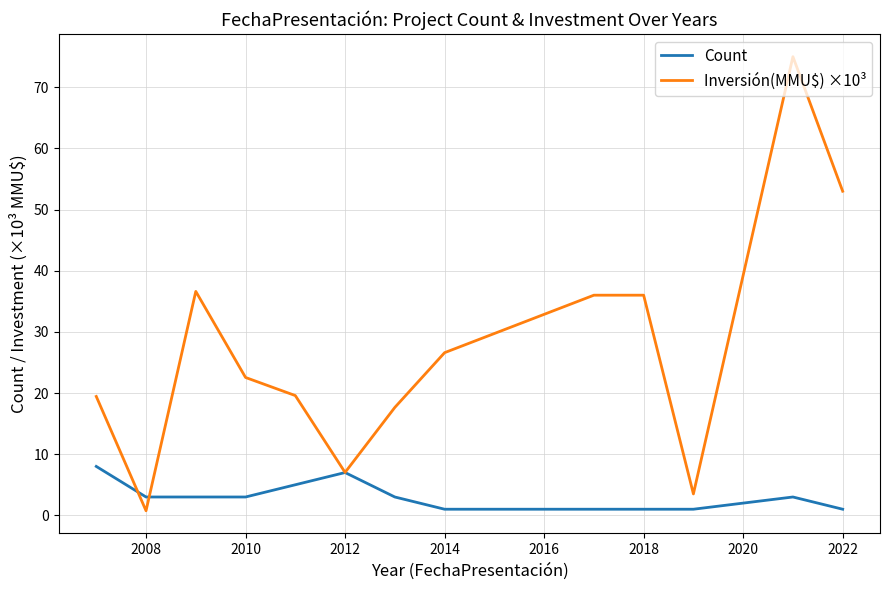

True or false: Inversión(MMU$) ×10³ has more than 0 interior local peaks.

True